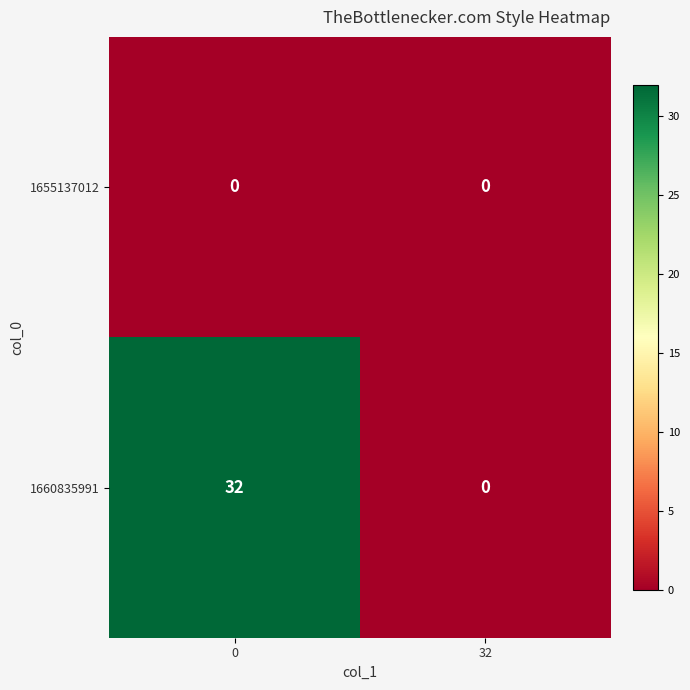

Reading left to right, list all the values displayed in this chart.

1655137012: 0=0	32=0
1660835991: 0=32	32=0